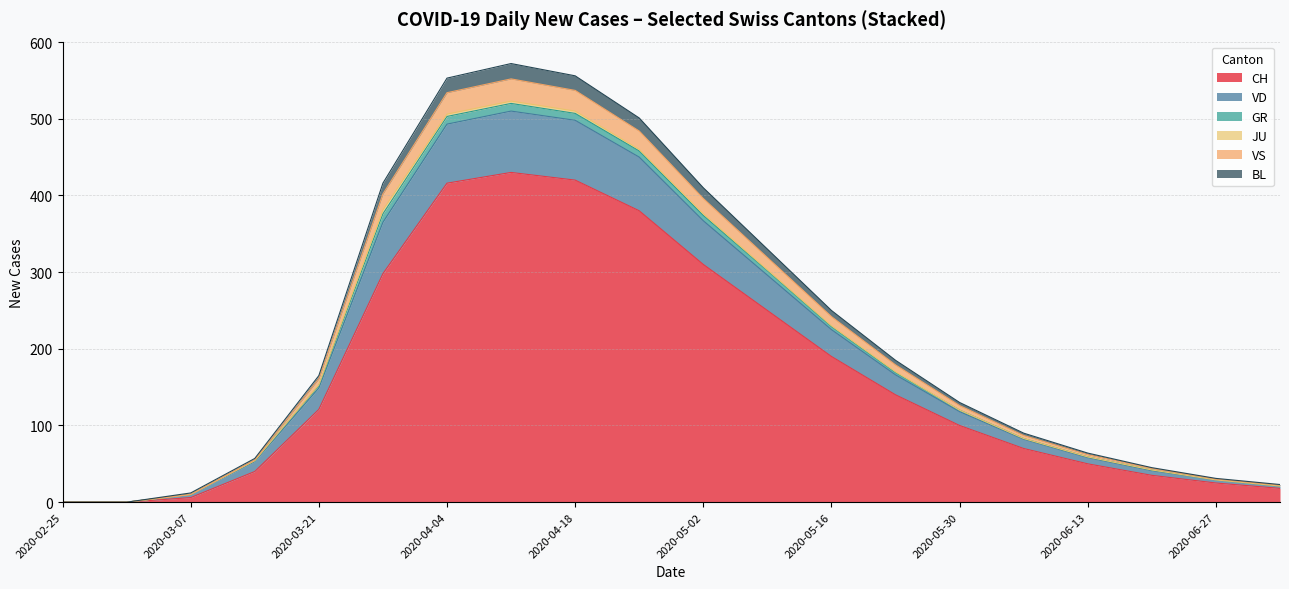

What is the label of the 10th point from the left?

2020-04-25